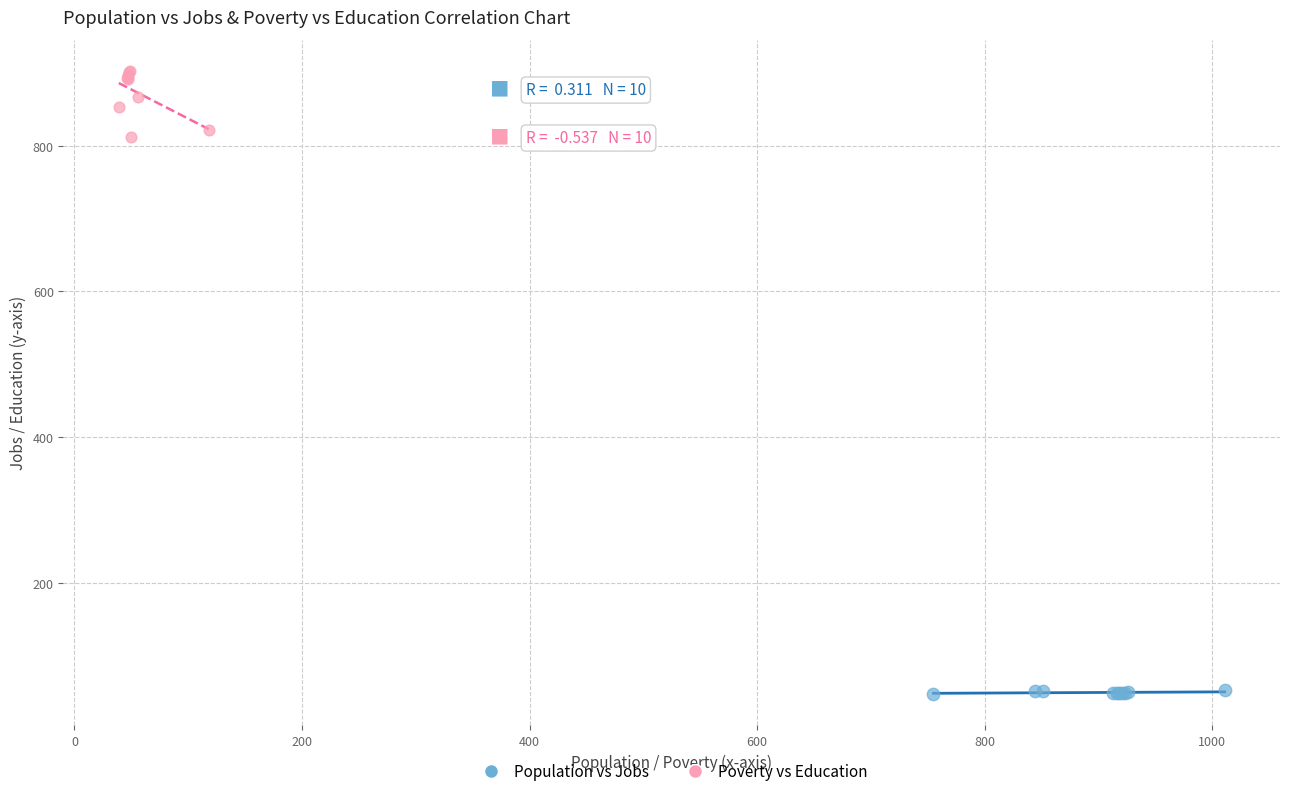

What are all the series names shown in the legend?

Population vs Jobs, Poverty vs Education